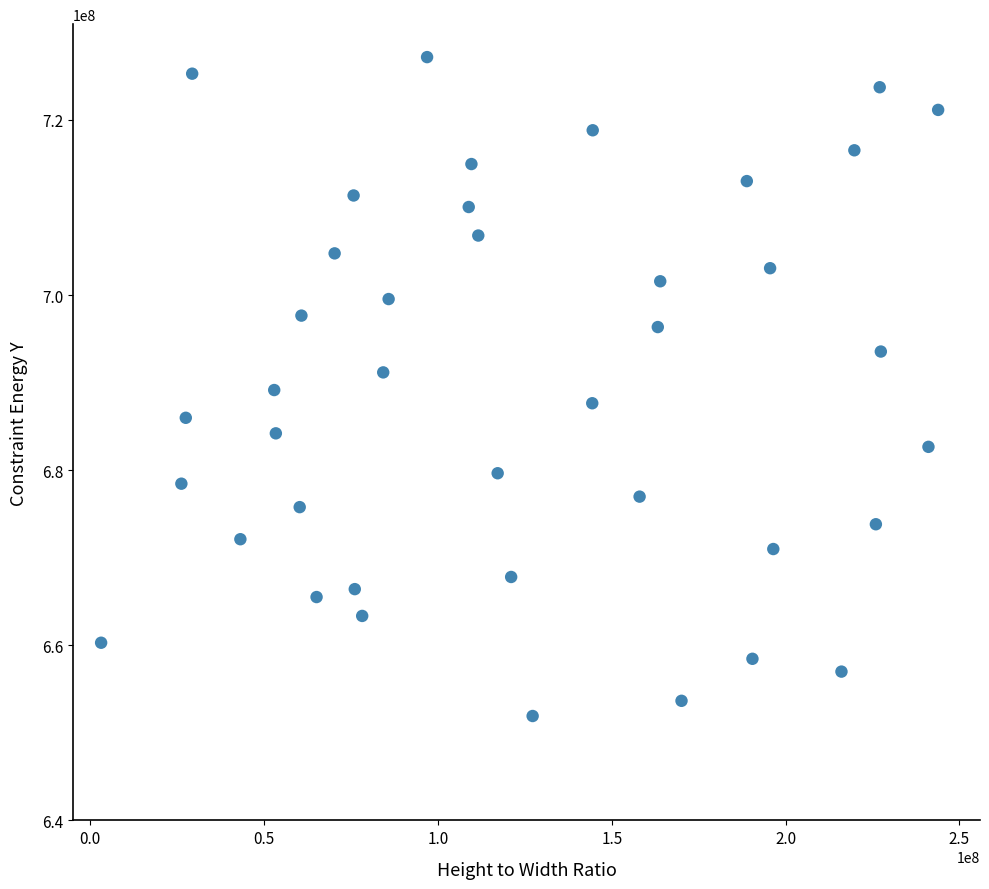

What is the range of Y values (max minus min)?

75253644